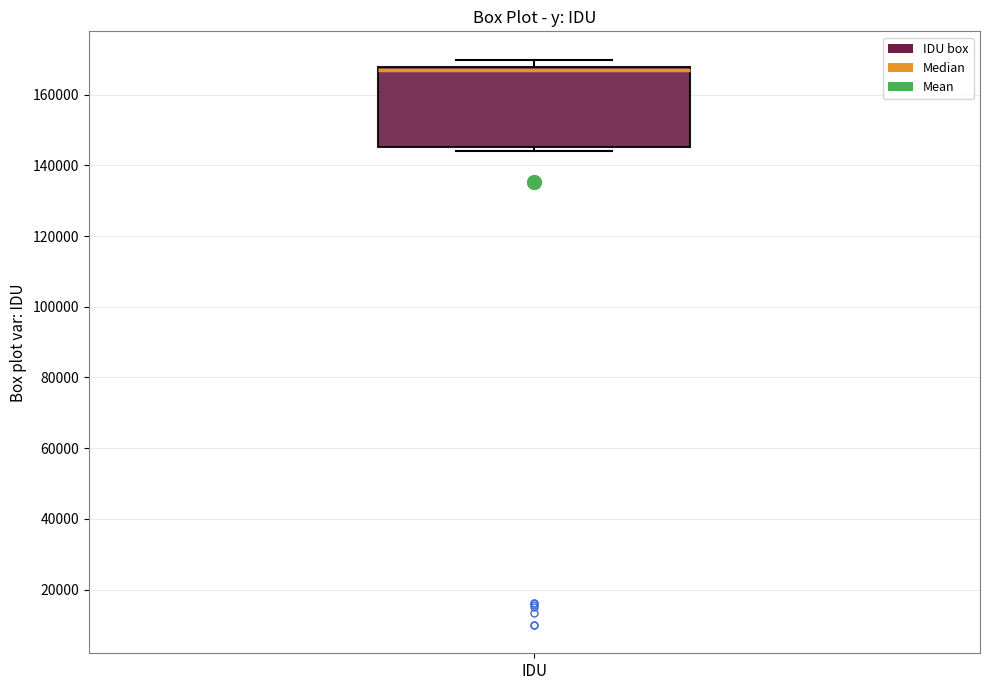

Where does the median line of the box for IDU sit on the y-axis? The values are not printed on the chart, so give them approximately, as read against the axis.

166000